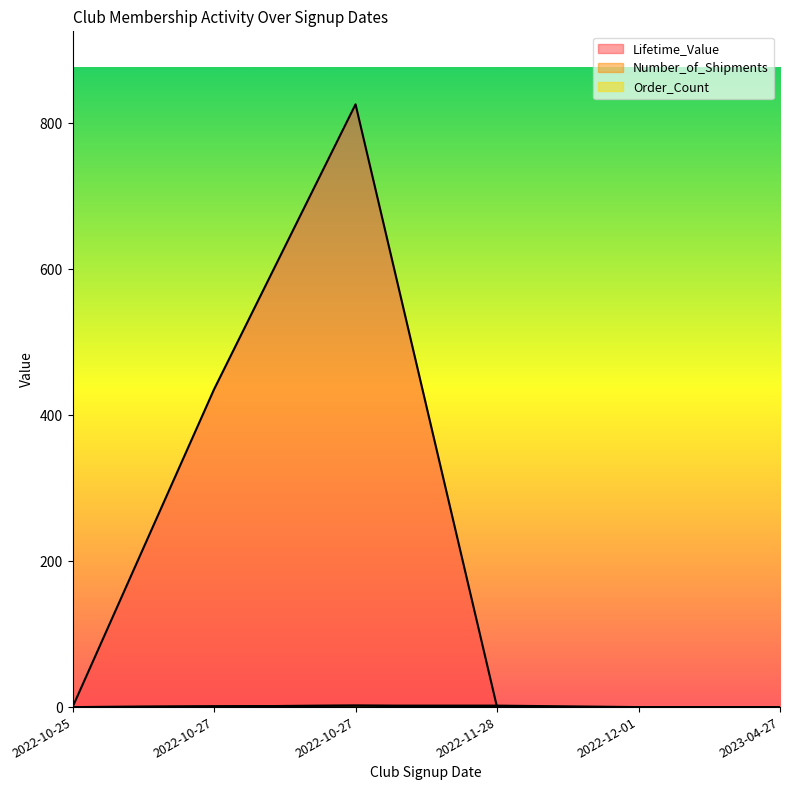

True or false: Number_of_Shipments and Lifetime_Value cross at least once.

False